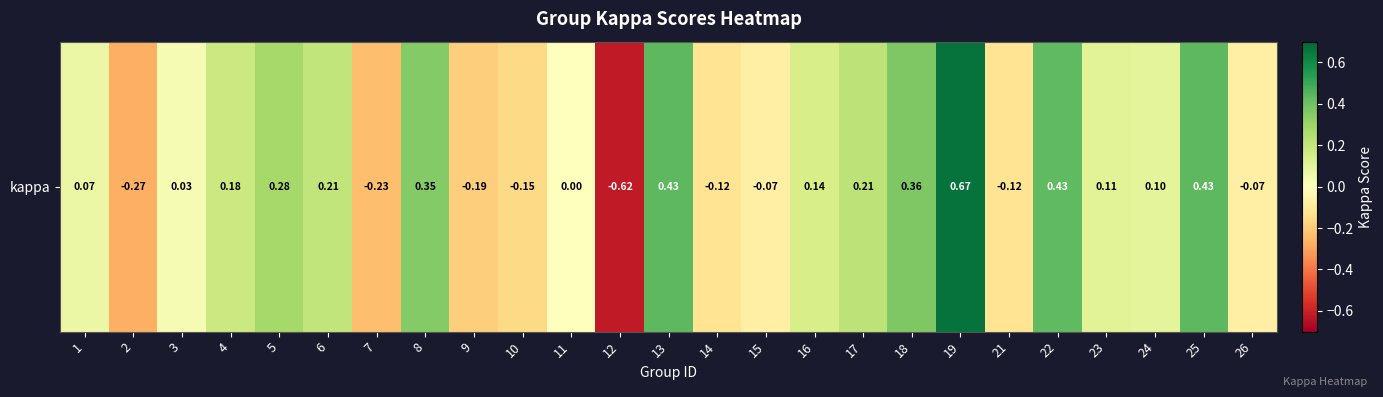

The value at 19 is 0.7. True or false?

True